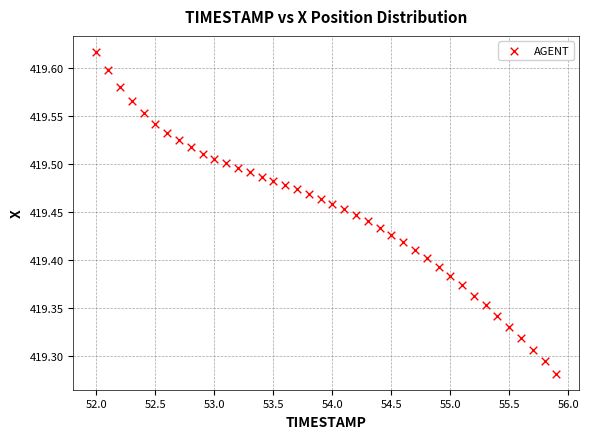

What is the range of X values (max minus min)?

3.9